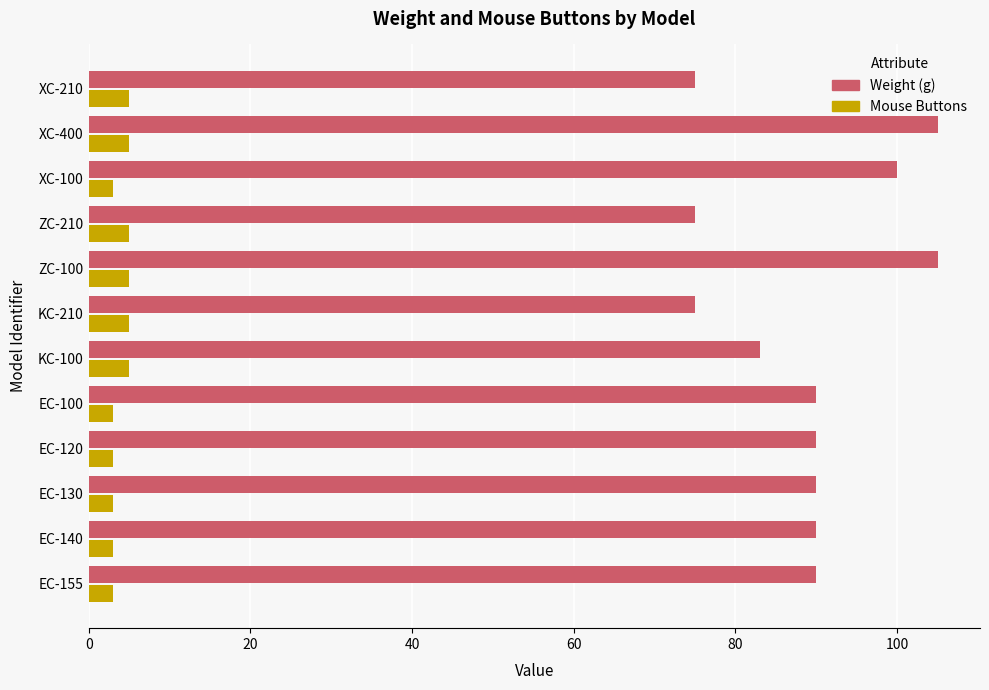

What is the smallest value displayed?

3